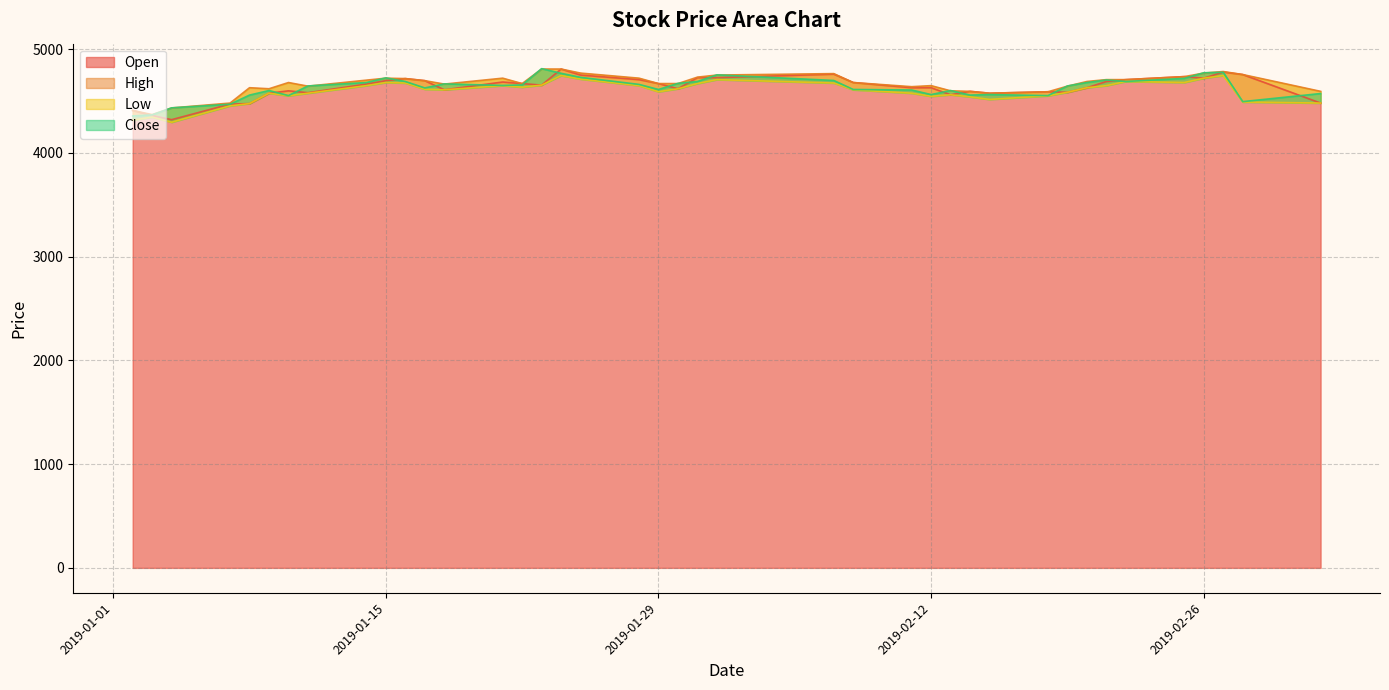

At which label does Close reach its peak?

2019-01-23